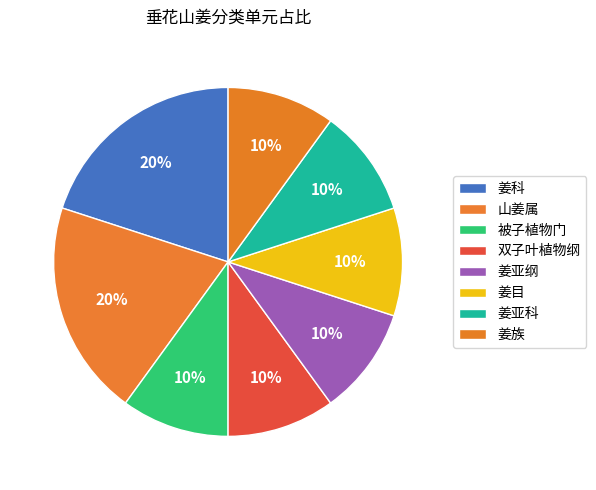

How many slices are in this pie chart?

8